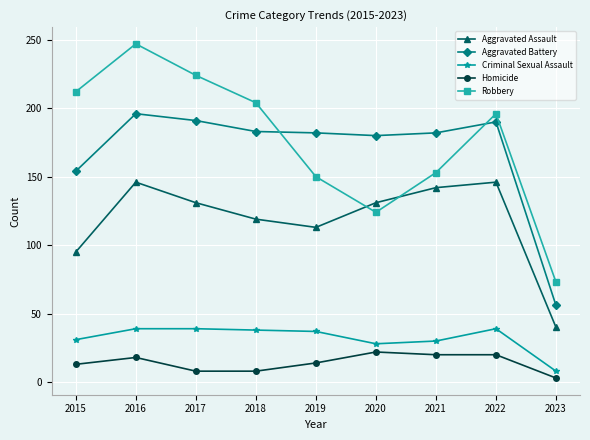

At which label is Robbery closest to 160?

2021